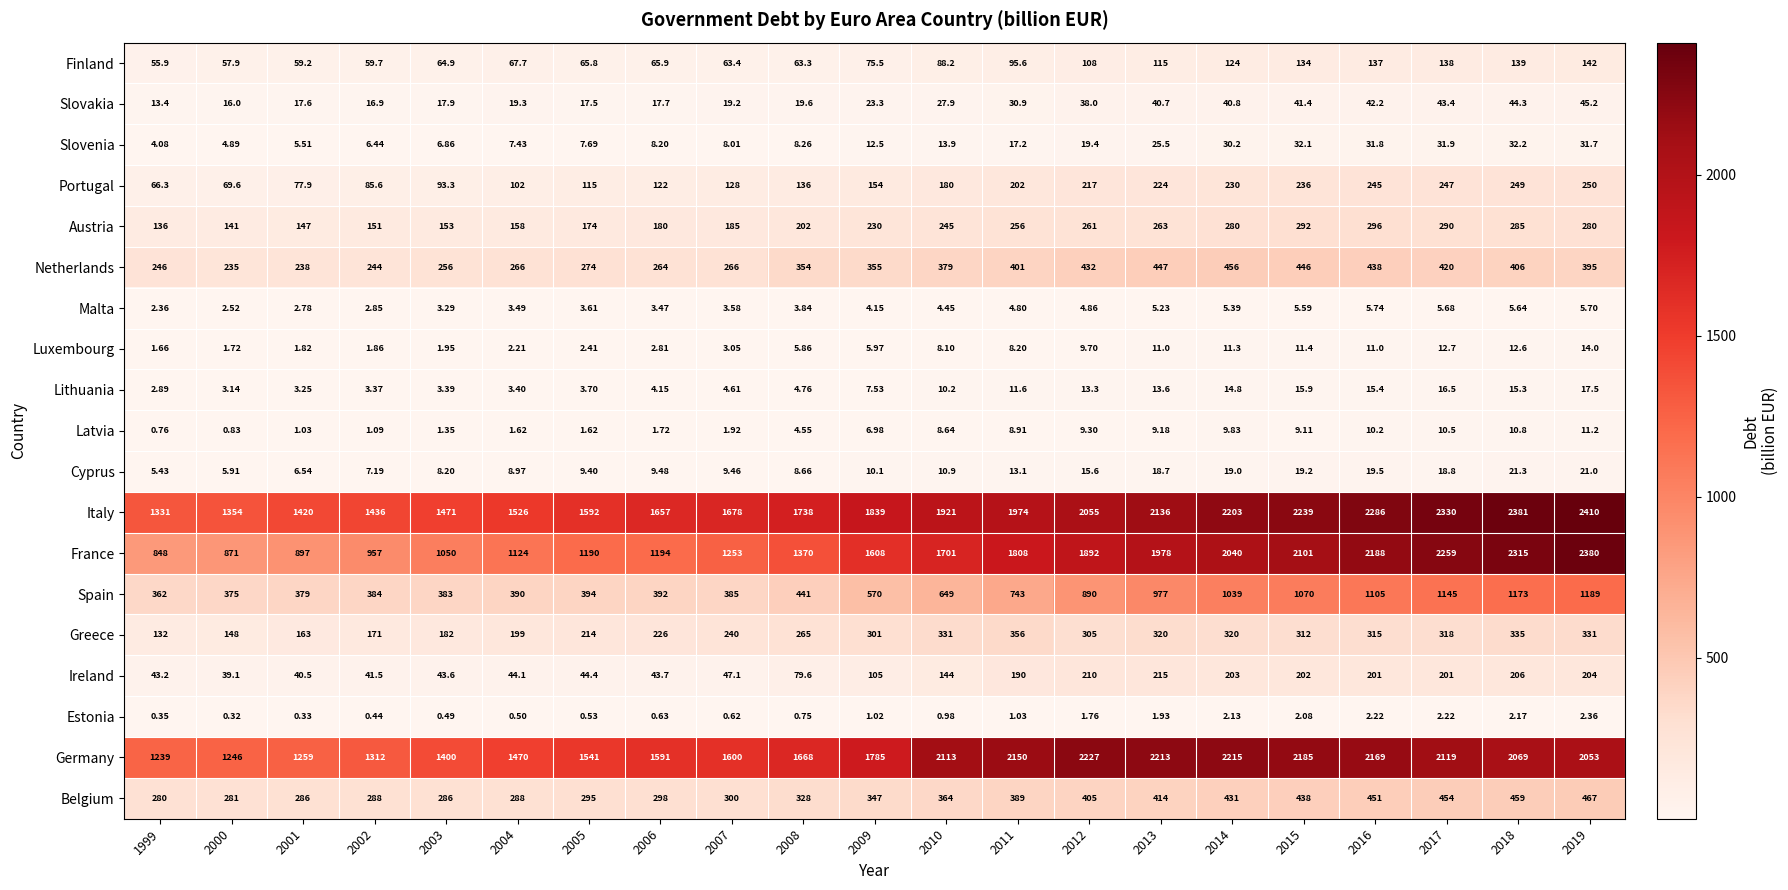

Count the number of data series in this chart.

19